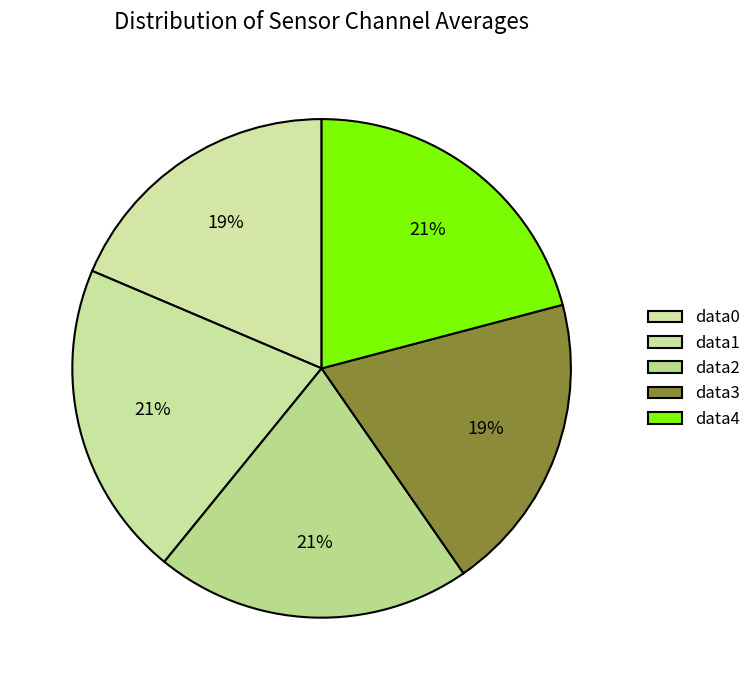

Does any single category account for the majority?

No